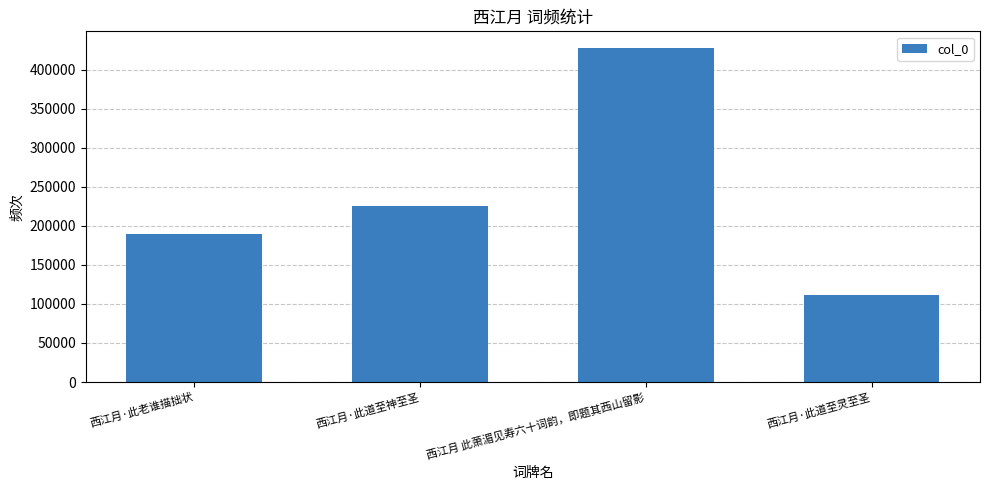

Reading right to left, what are all the values shown in this chart?

西江月·此道至灵至圣=111604	西江月 此萧湄见寿六十词韵，即题其西山留影=427935	西江月·此道至神至圣=224989	西江月·此老谁描拙状=189257